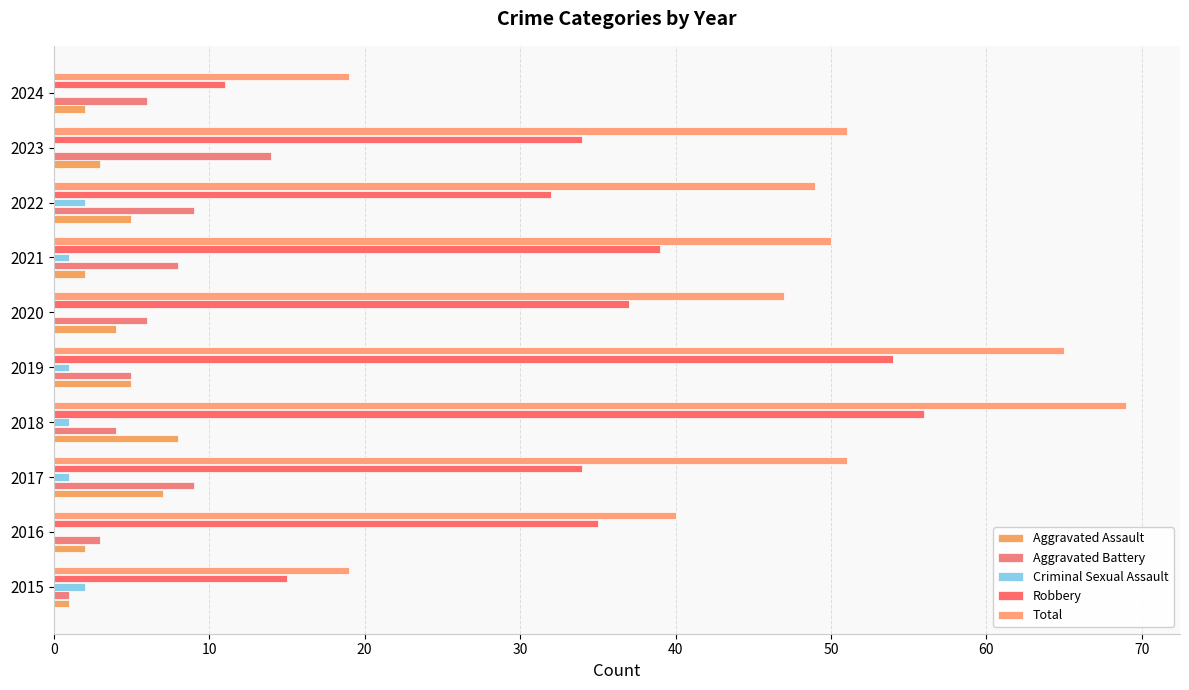

How many data points in Total are above 50?

4